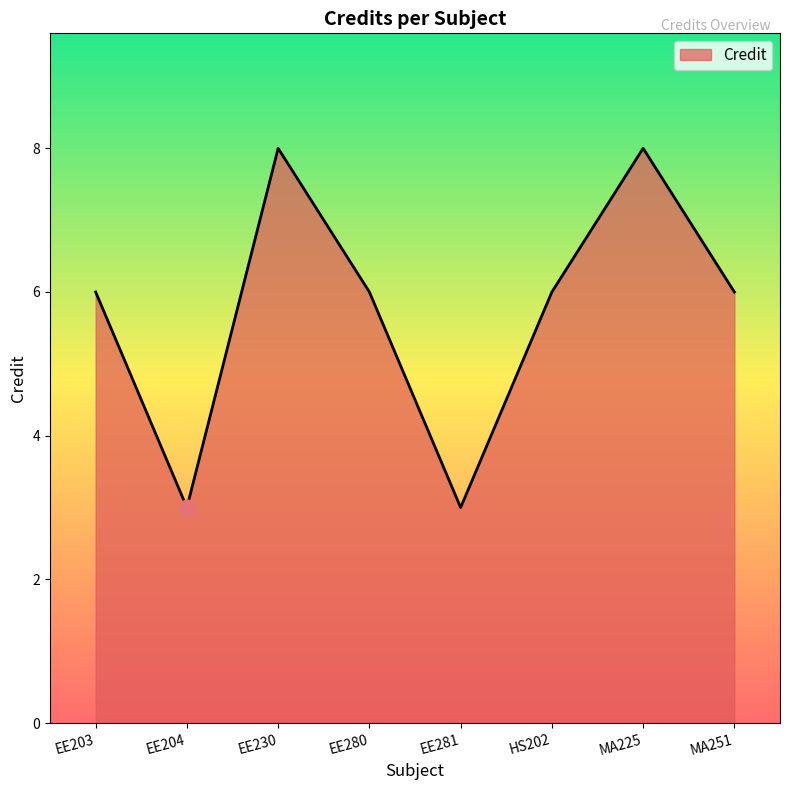

At which category does the data reach its first local peak?

EE230